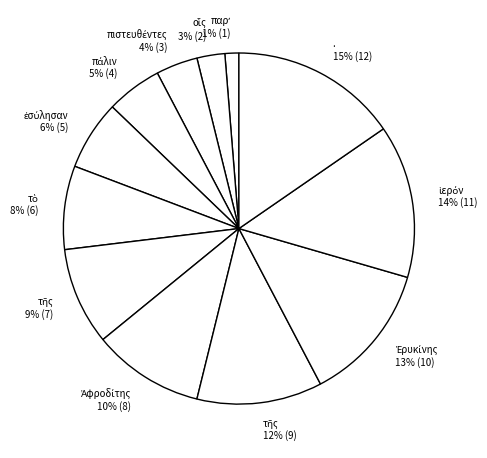

To the nearest percent, what is the average slice percentage?

8%